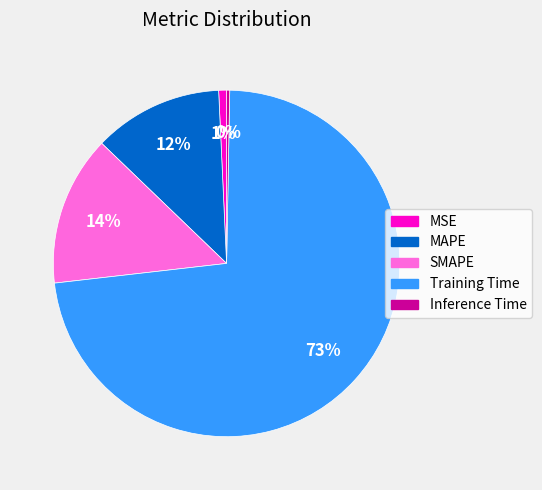

Between Inference Time and SMAPE, which is larger?

SMAPE